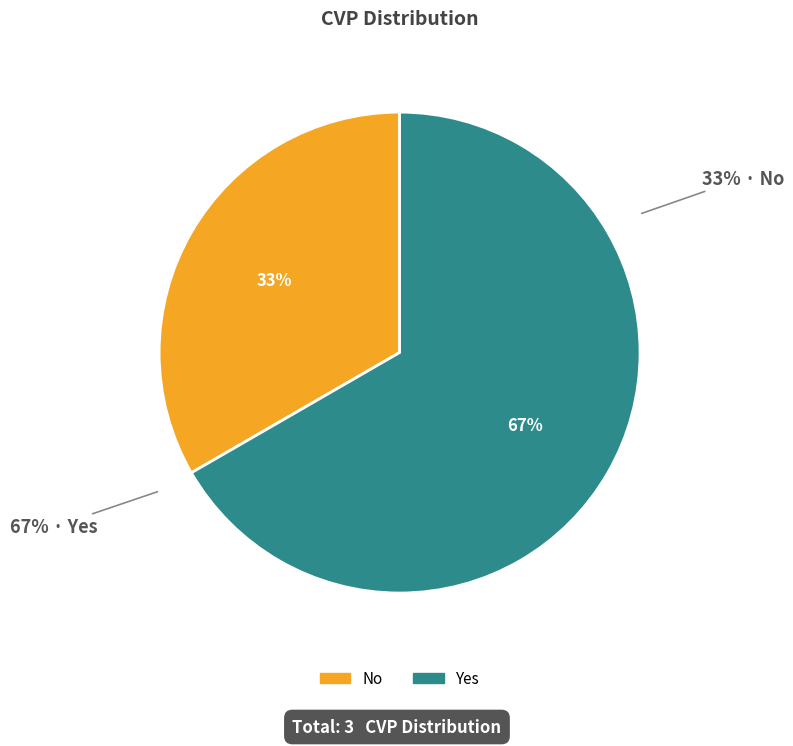

To the nearest percent, what is the difference between the No and Yes slice percentages?

33%